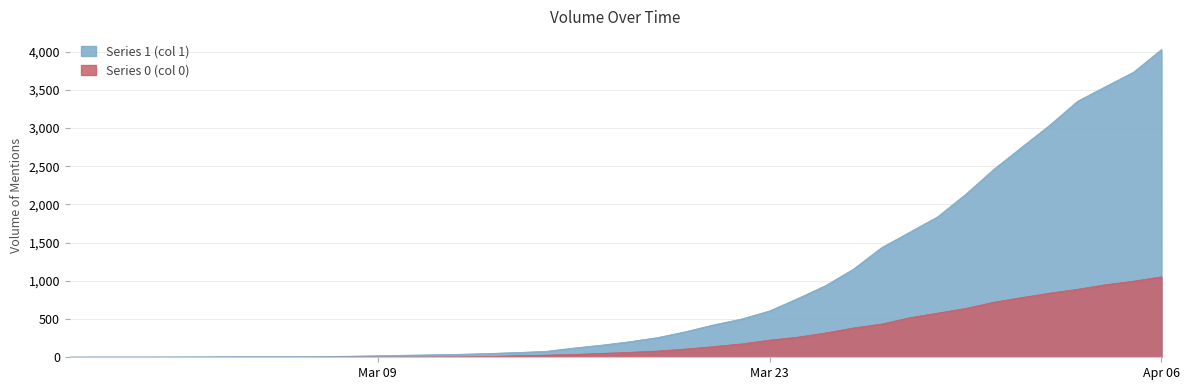

True or false: Series 0 (col 0) and Series 1 (col 1) intersect in this chart.

False